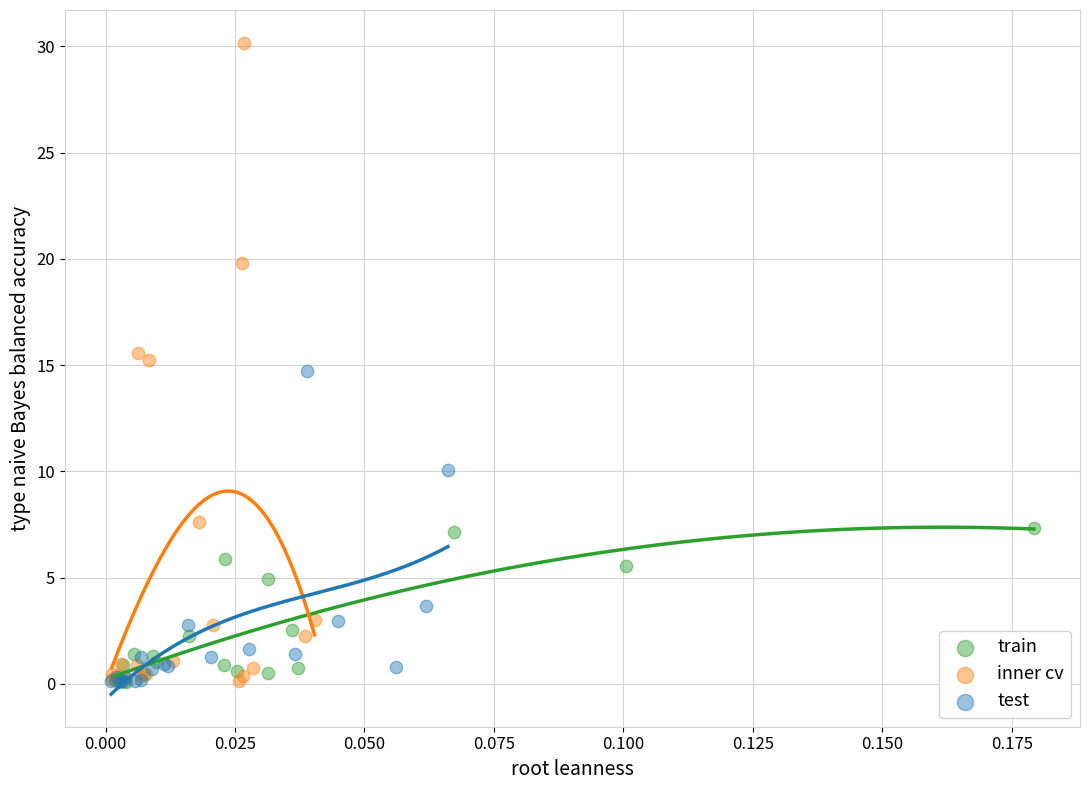

Which series has the largest Y range (max minus min)?

inner cv